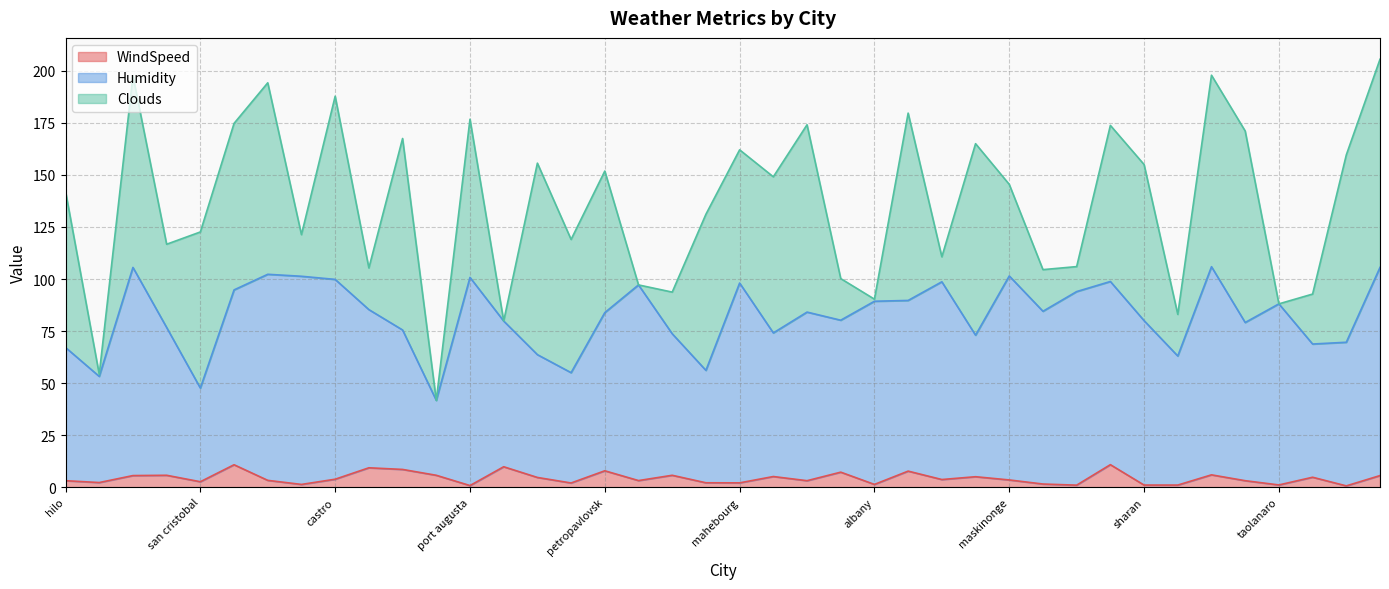

What is the difference between the maximum and minimum values in the WindSpeed series?

10.2